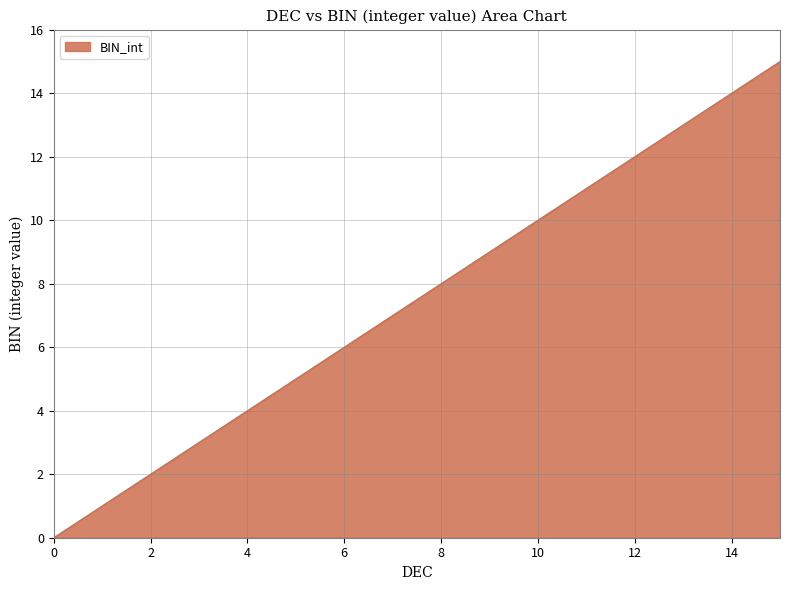

What is the difference between the maximum and minimum values?

15